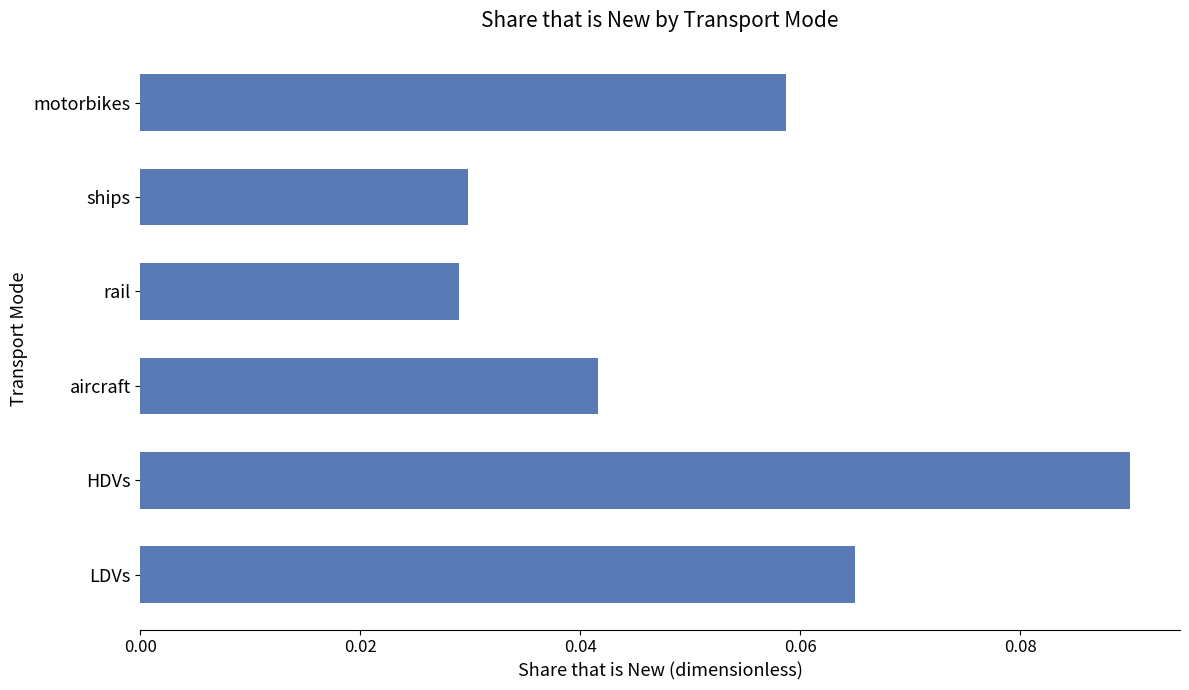

What is the sum of all values?

0.3